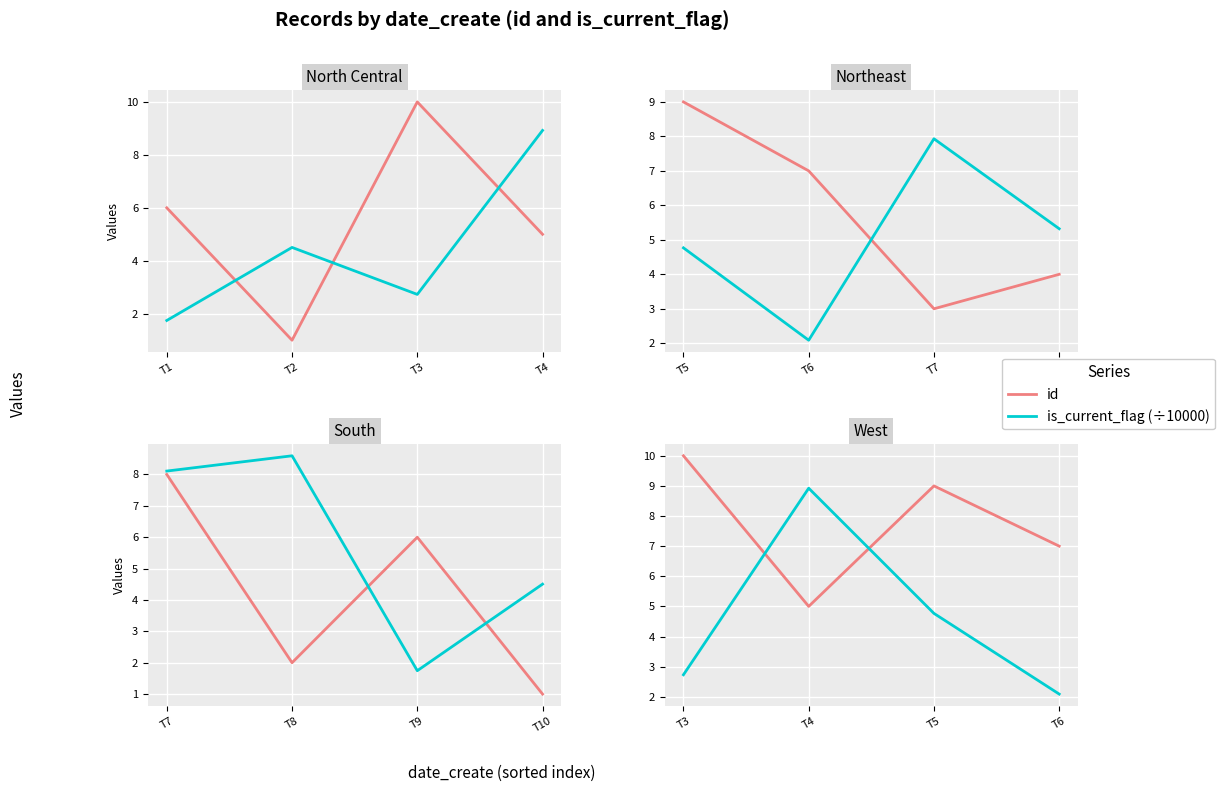

Which series has the largest total across all categories?

id